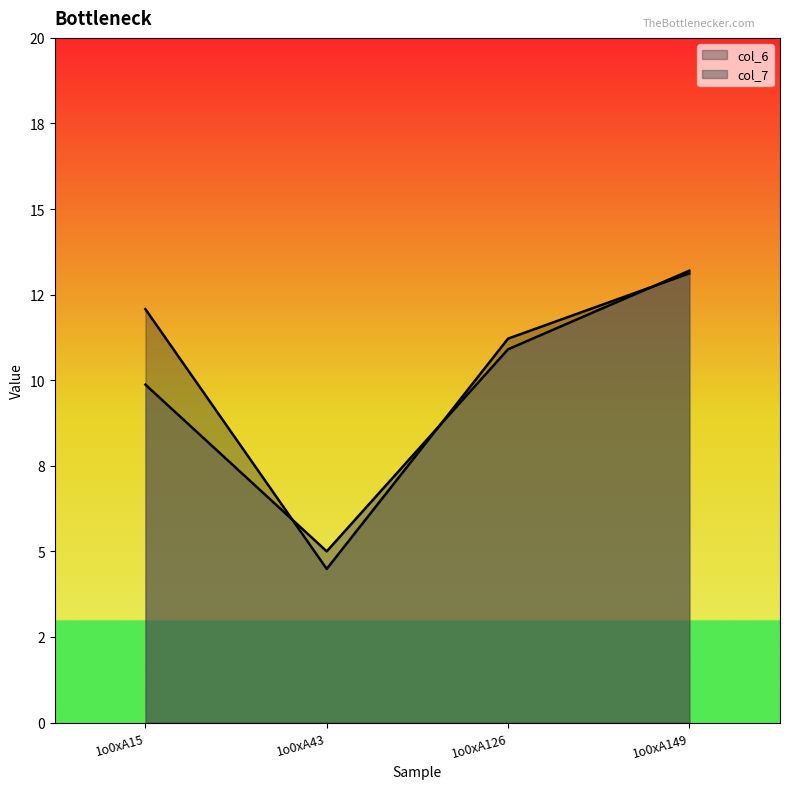

What are all the series names shown in the legend?

col_6, col_7